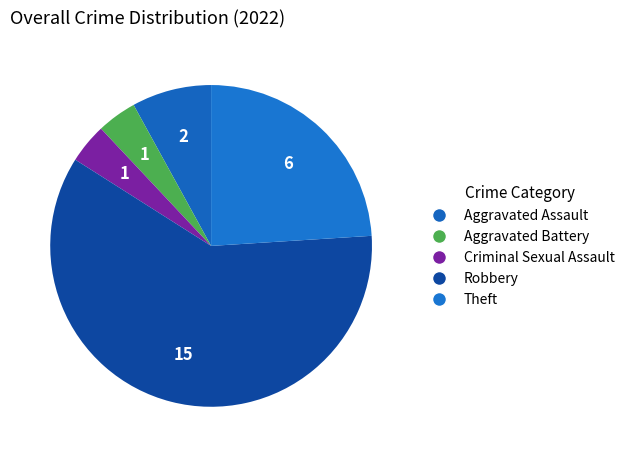

True or false: Aggravated Assault accounts for 8% of the total.

True